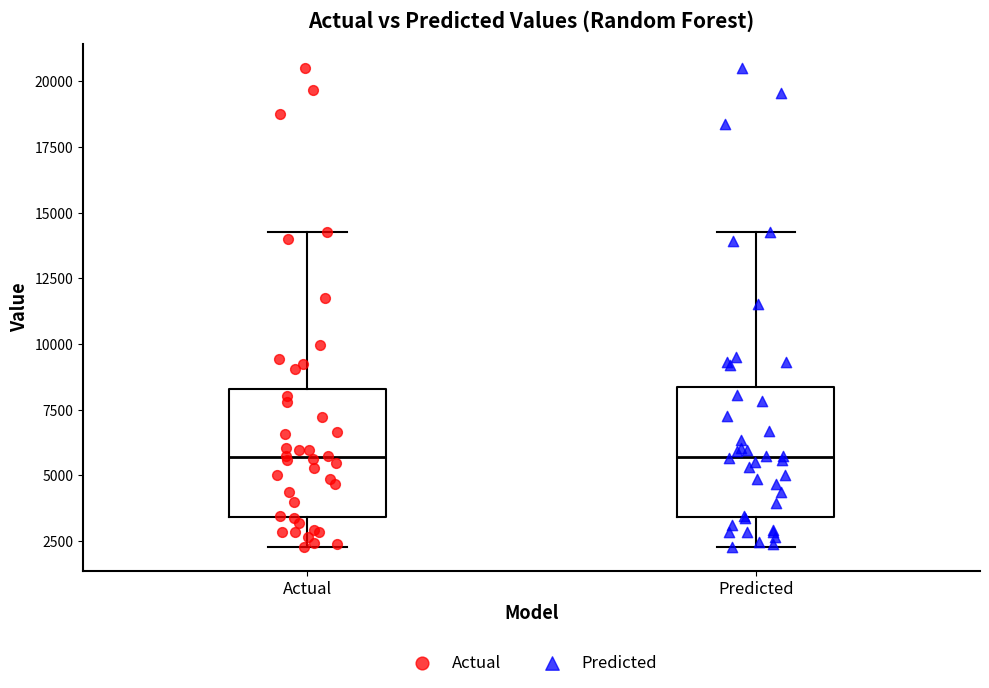

Where does the median line of the box for Predicted sit on the y-axis? The values are not printed on the chart, so give them approximately, as read against the axis.

5500